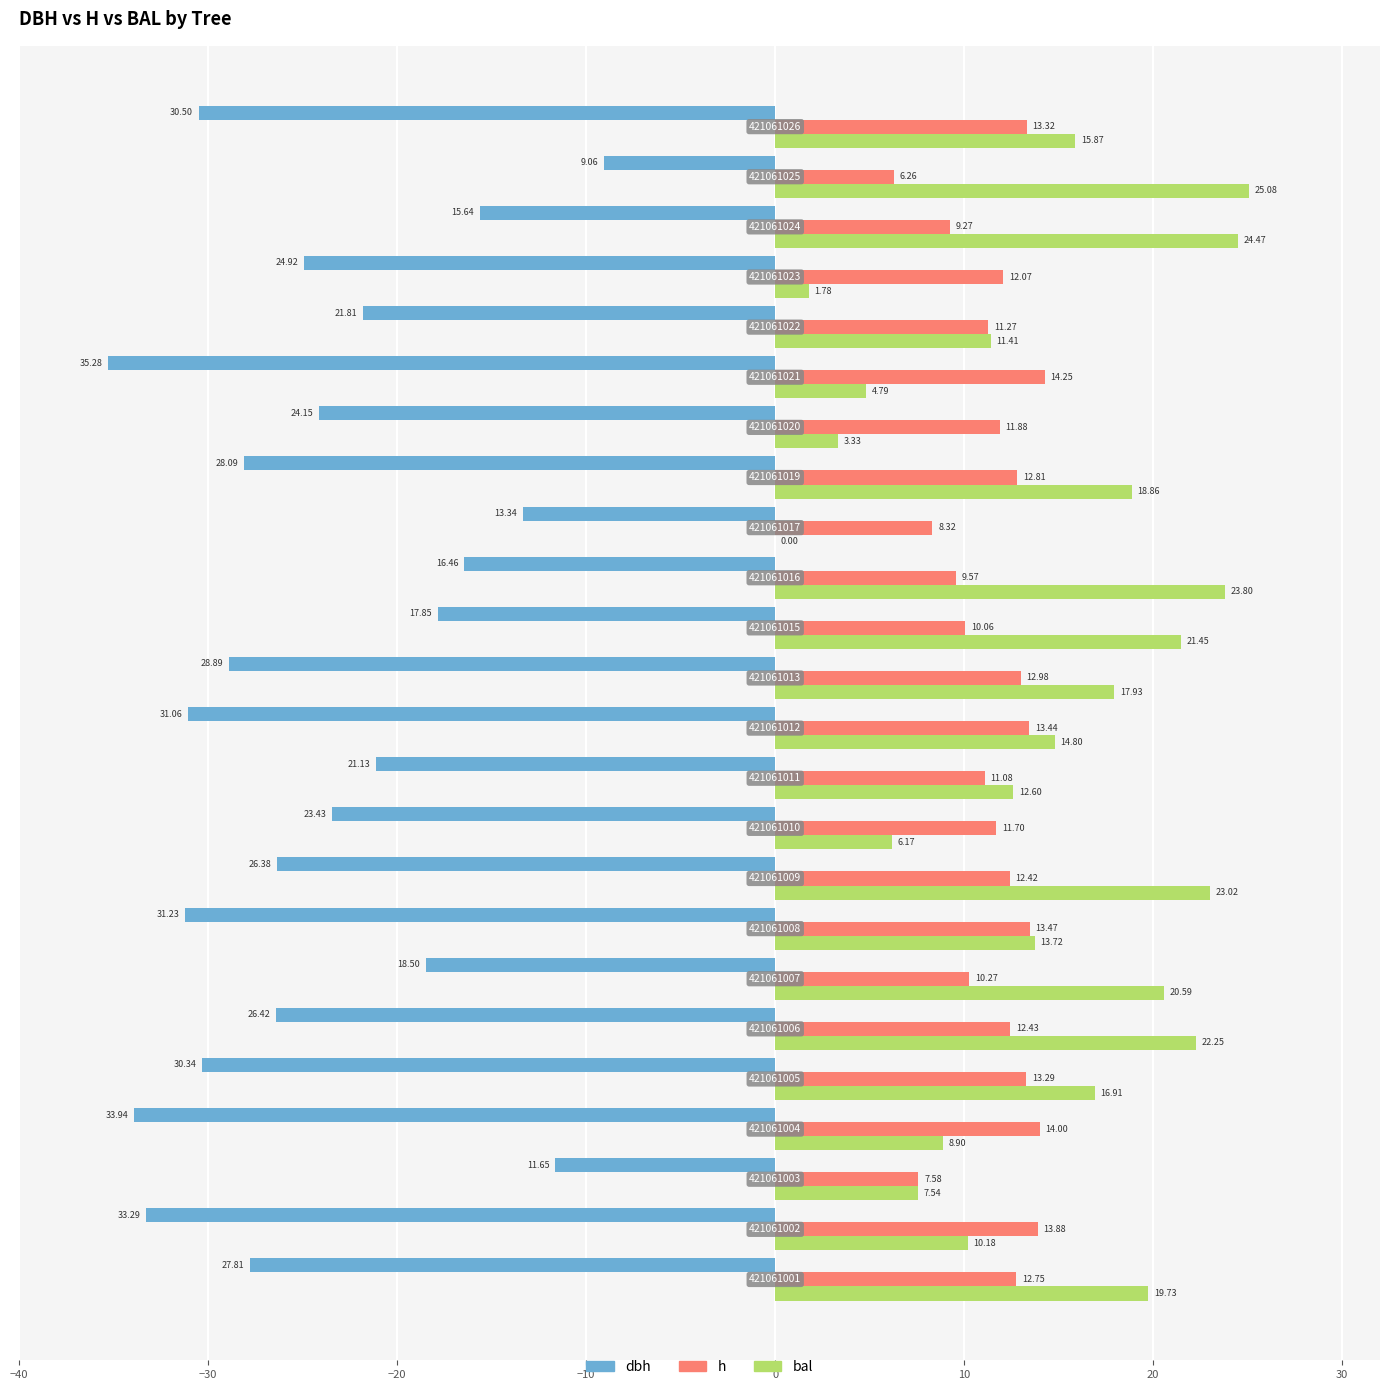

What is the sum of all h values?

278.4